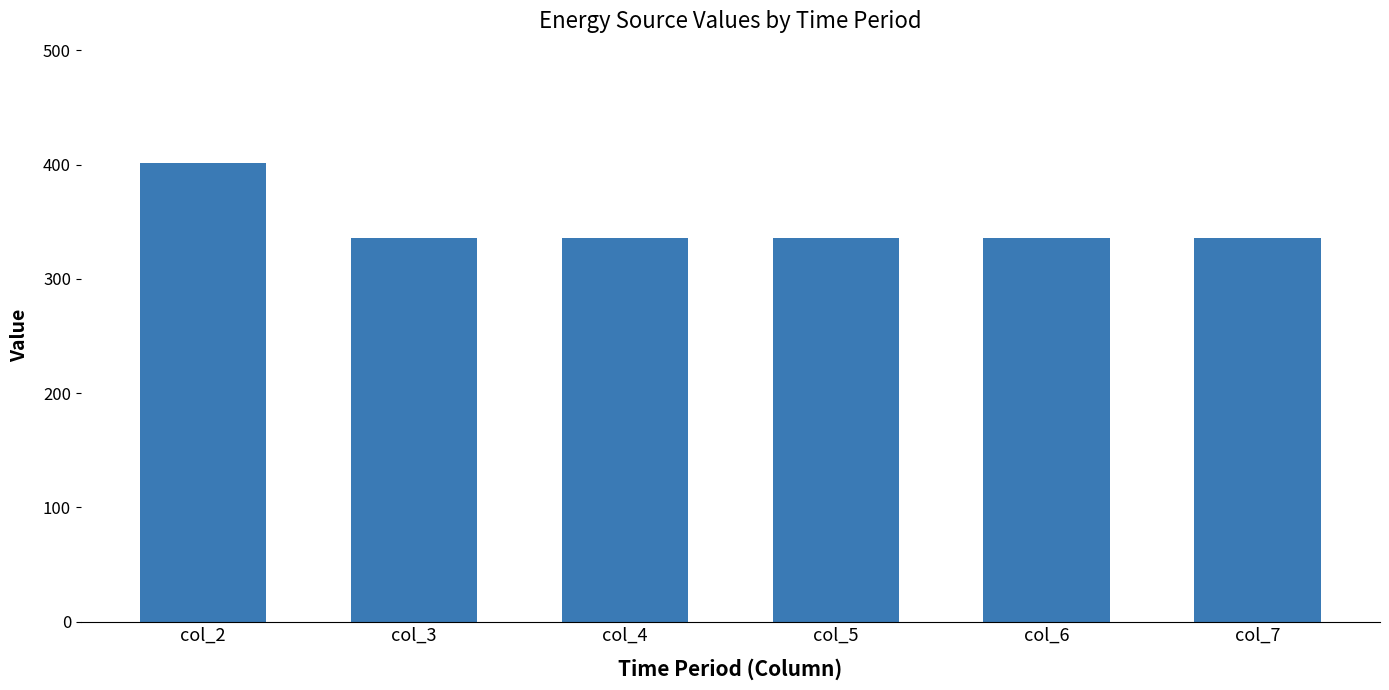

Which label corresponds to the largest value in the chart?

col_2